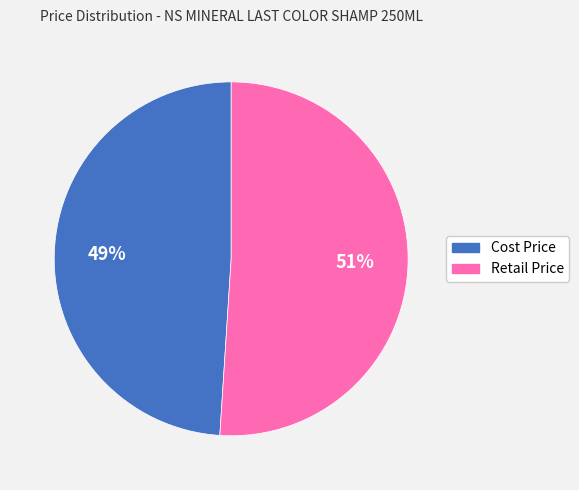

Which slice represents more than half of the pie?

Retail Price